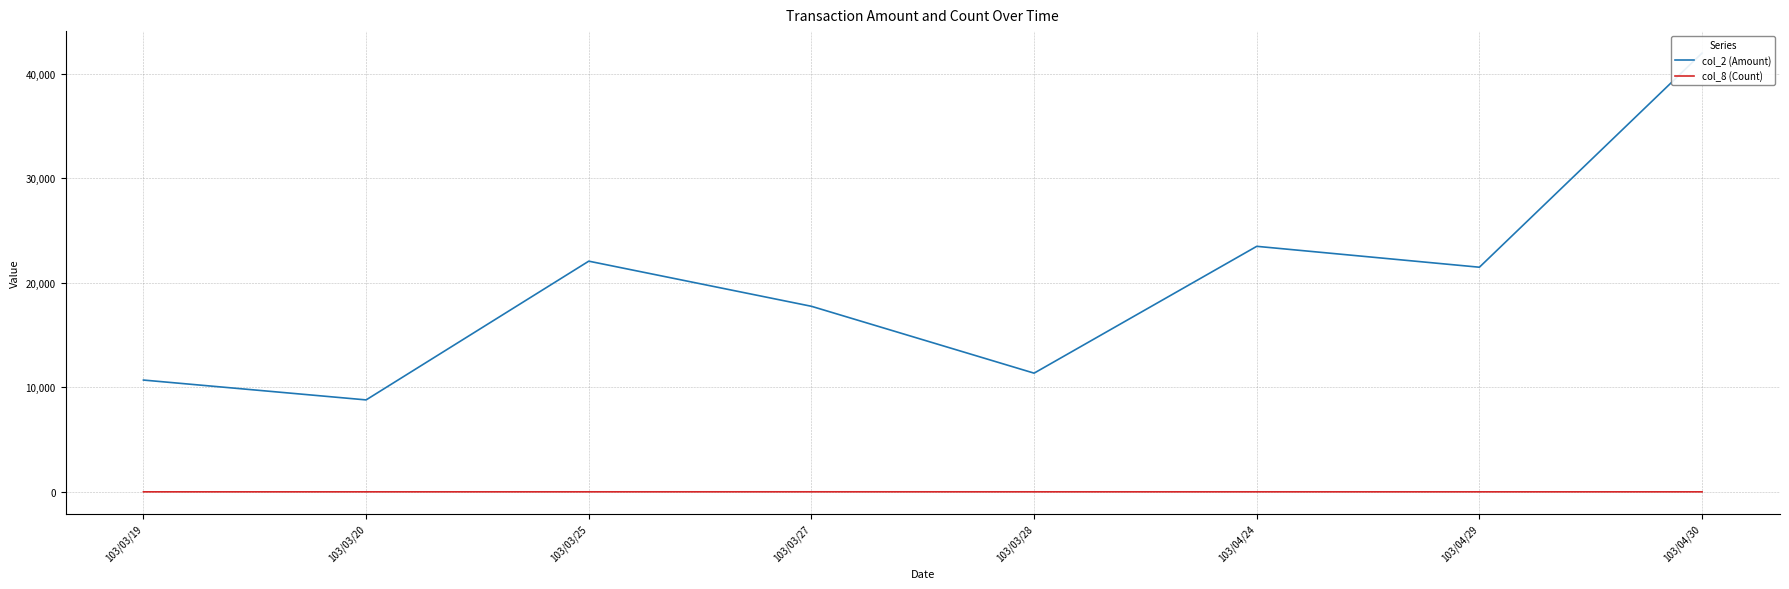

Reading right to left, transcribe all the data shown in this chart.

col_2 (Amount): 103/04/30=42000	103/04/29=21500	103/04/24=23500	103/03/28=11360	103/03/27=17760	103/03/25=22080	103/03/20=8800	103/03/19=10700
col_8 (Count): 103/04/30=1	103/04/29=1	103/04/24=2	103/03/28=2	103/03/27=3	103/03/25=2	103/03/20=1	103/03/19=1